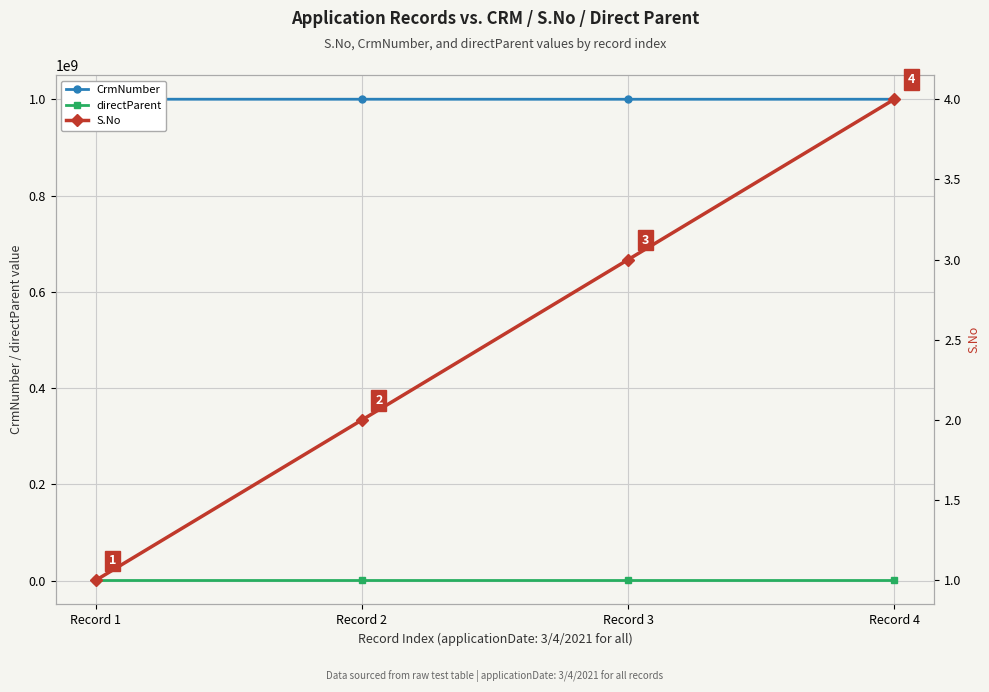

At Record 1, list the series in order from largest to smallest.

CrmNumber, directParent, S.No